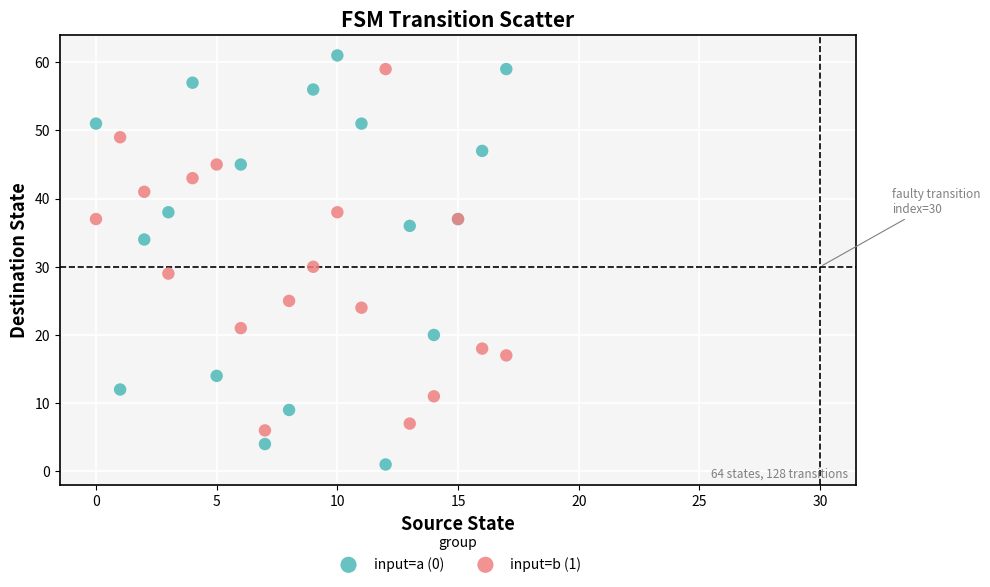

In the input=a (0) series, what Y value is closest to 31?

34